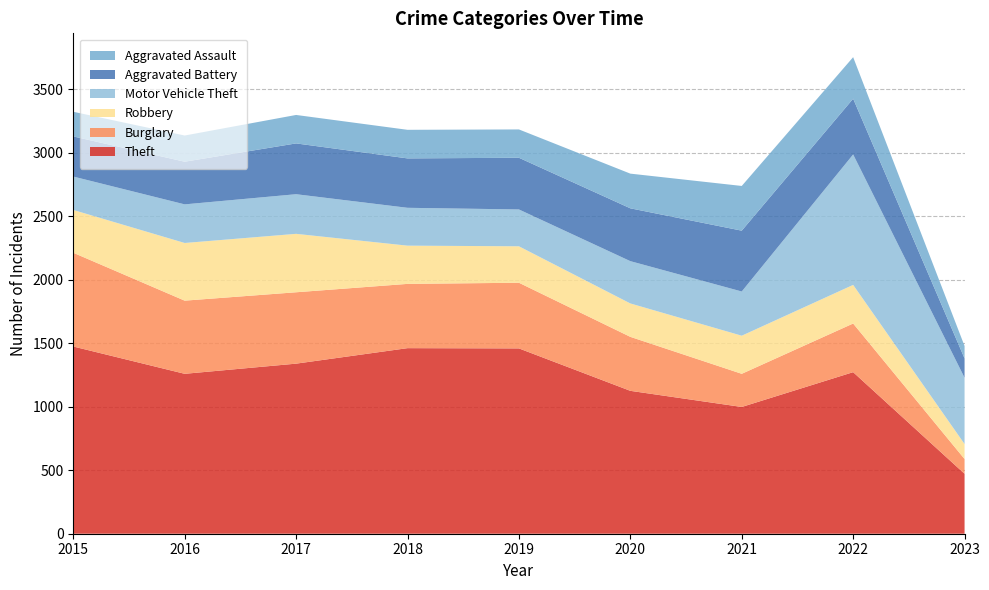

Reading right to left, what are all the values shown in this chart?

Theft: 472	1272	998	1125	1459	1461	1339	1259	1474
Burglary: 116	383	261	425	517	506	562	576	738
Robbery: 118	304	300	263	287	301	460	454	337
Motor Vehicle Theft: 522	1027	348	333	290	298	312	304	263
Aggravated Battery: 152	439	479	416	407	389	400	336	316
Aggravated Assault: 98	327	352	273	223	225	224	206	194